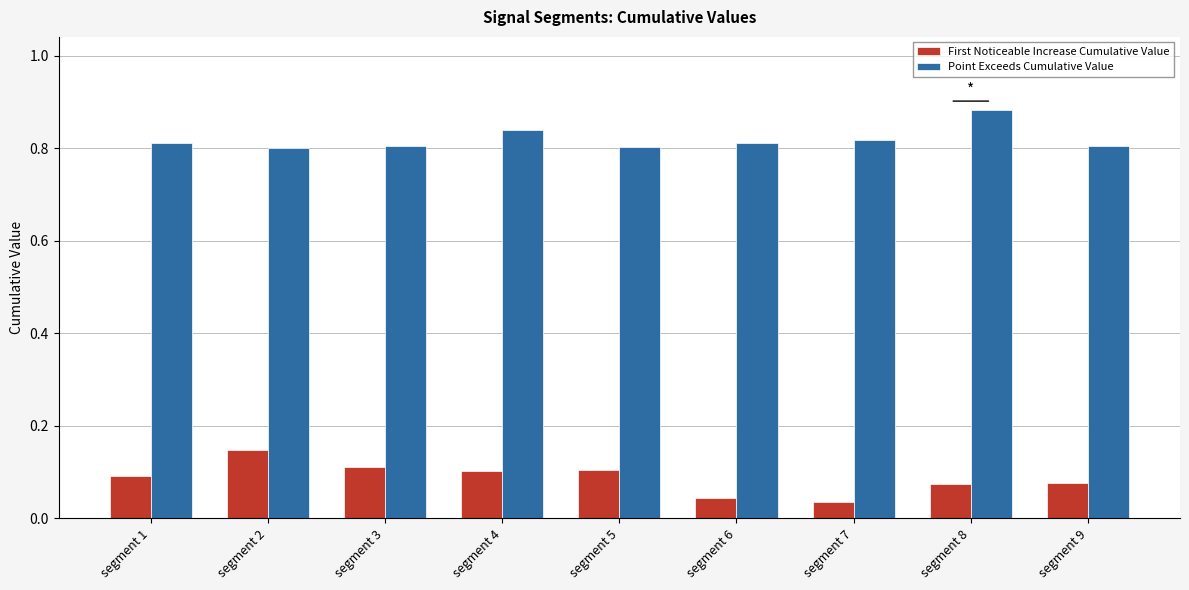

Between segment 7 and segment 8, which series saw the biggest shift?

Point Exceeds Cumulative Value